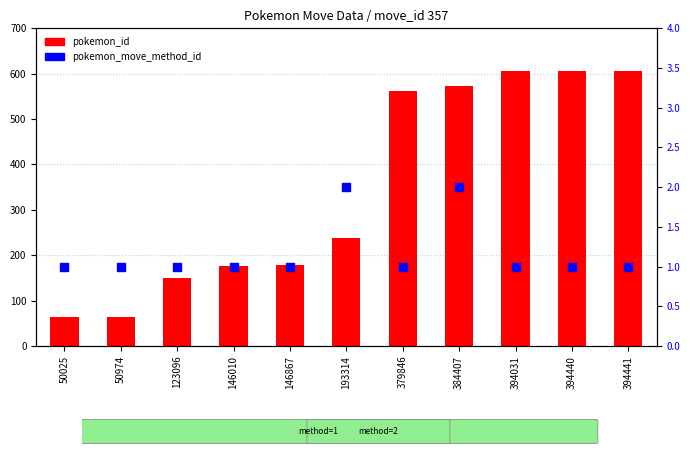

At how many categories does at least one series exceed 475?

5